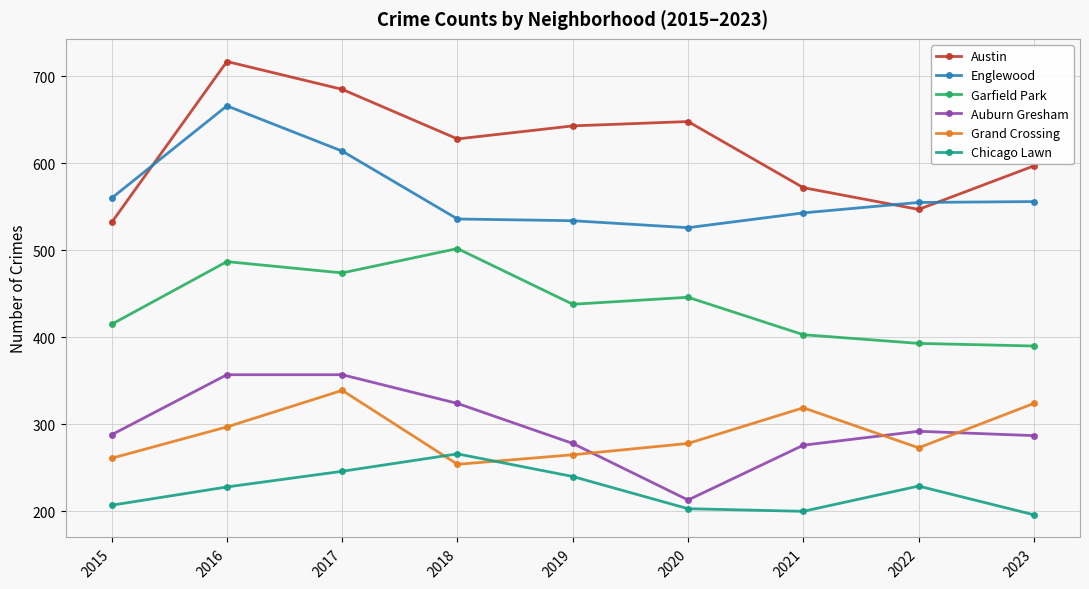

At which label does Auburn Gresham reach its minimum?

2020